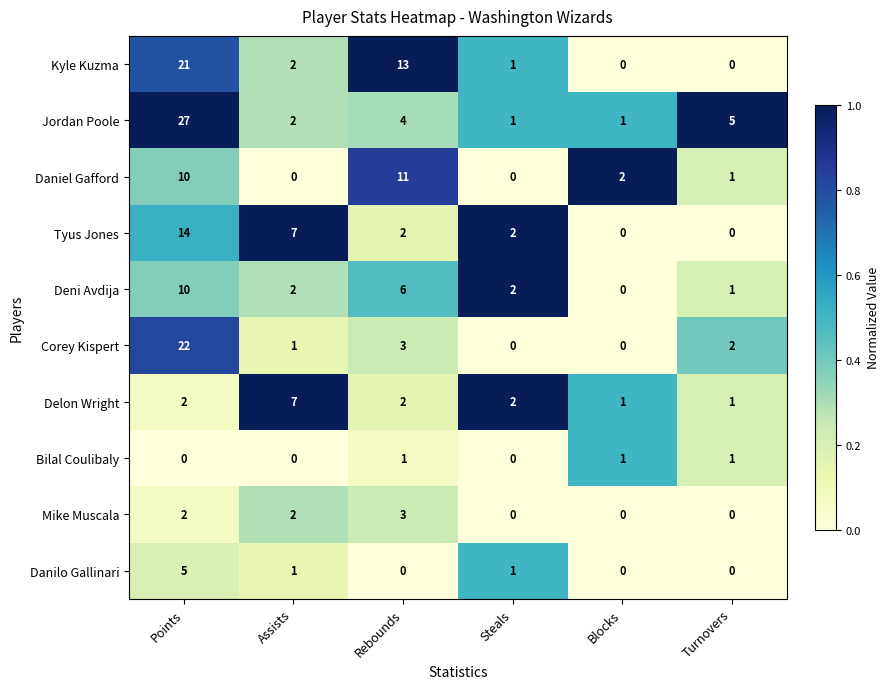

What is the maximum value shown in the chart?

27